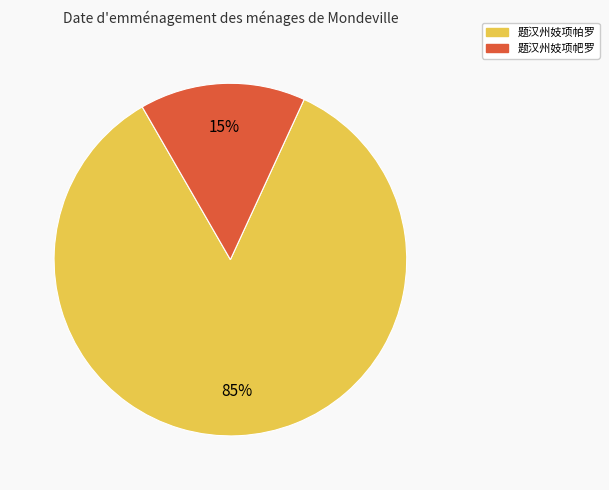

Count the number of slices in the pie.

2